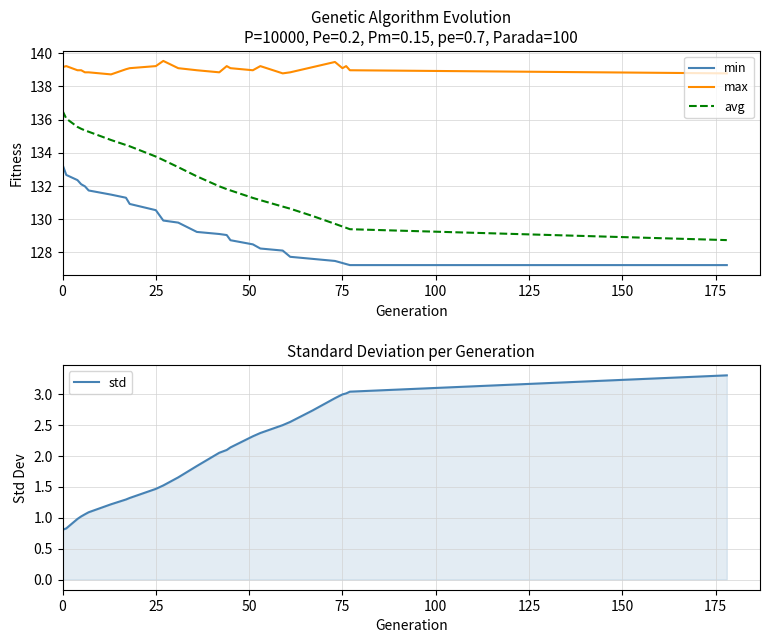

True or false: min and avg intersect in this chart.

False